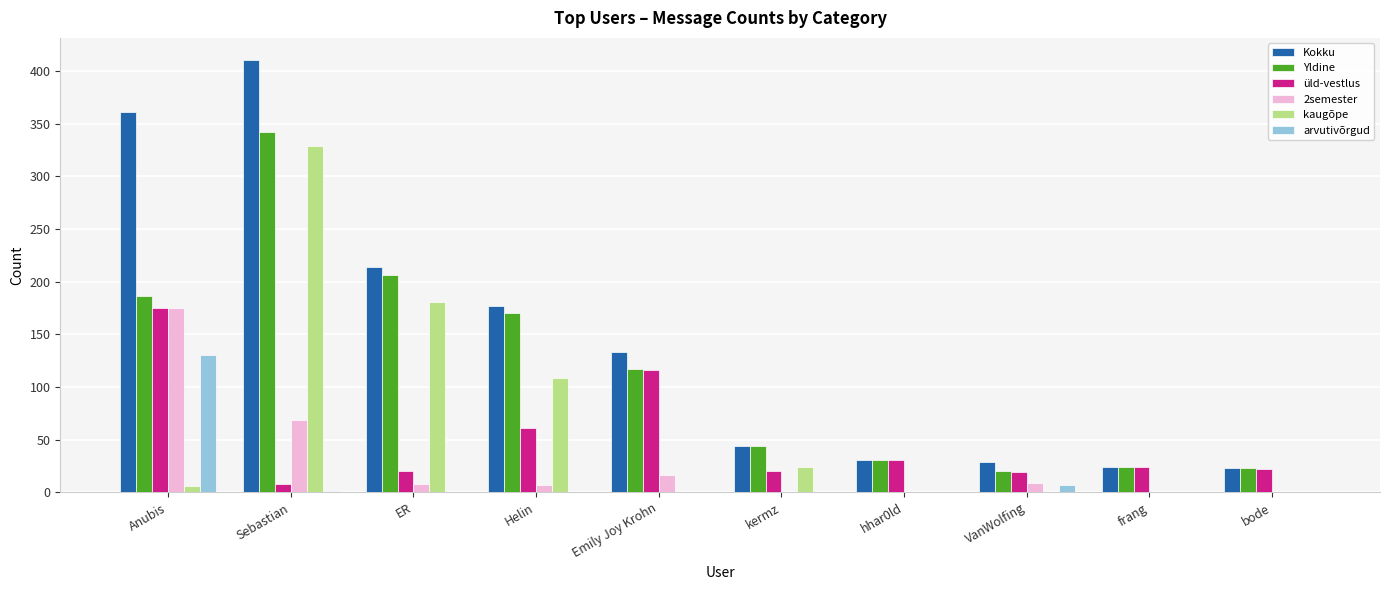

At which category is the sum across all series the highest?

Sebastian